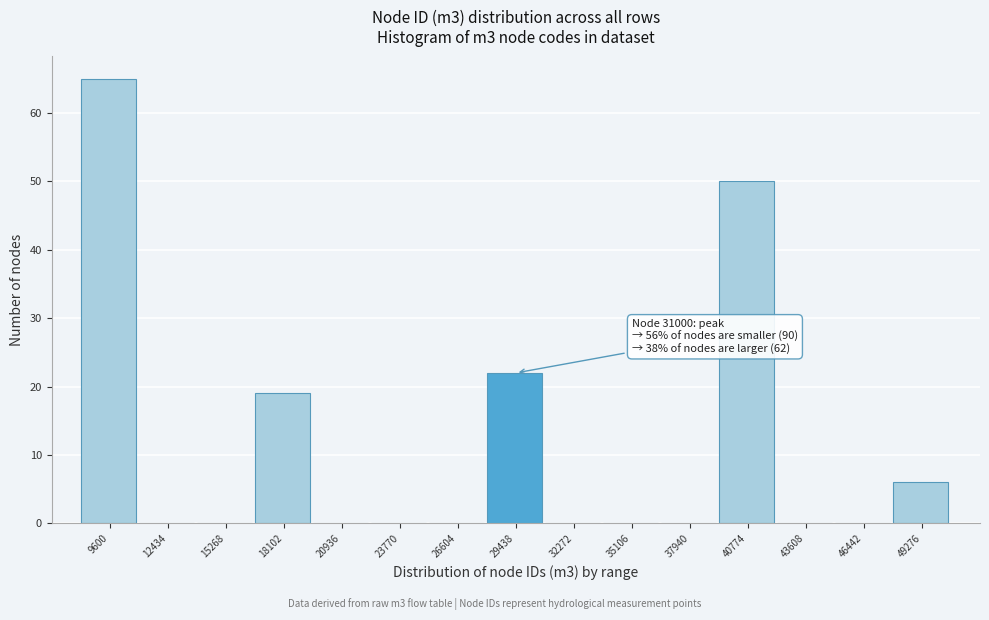

Reading left to right, list all the values displayed in this chart.

9600=65	12434=0	15268=0	18102=19	20936=0	23770=0	26604=0	29438=22	32272=0	35106=0	37940=0	40774=50	43608=0	46442=0	49276=6